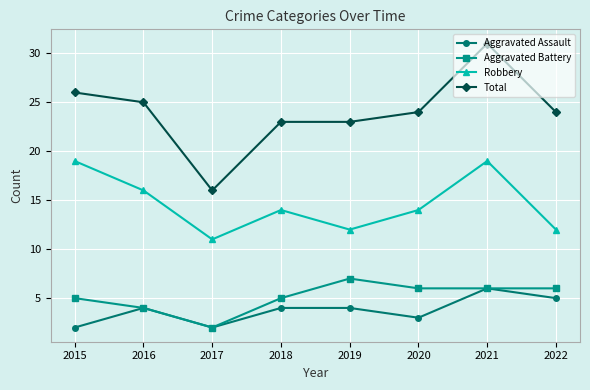

How many lines are shown in the chart?

4